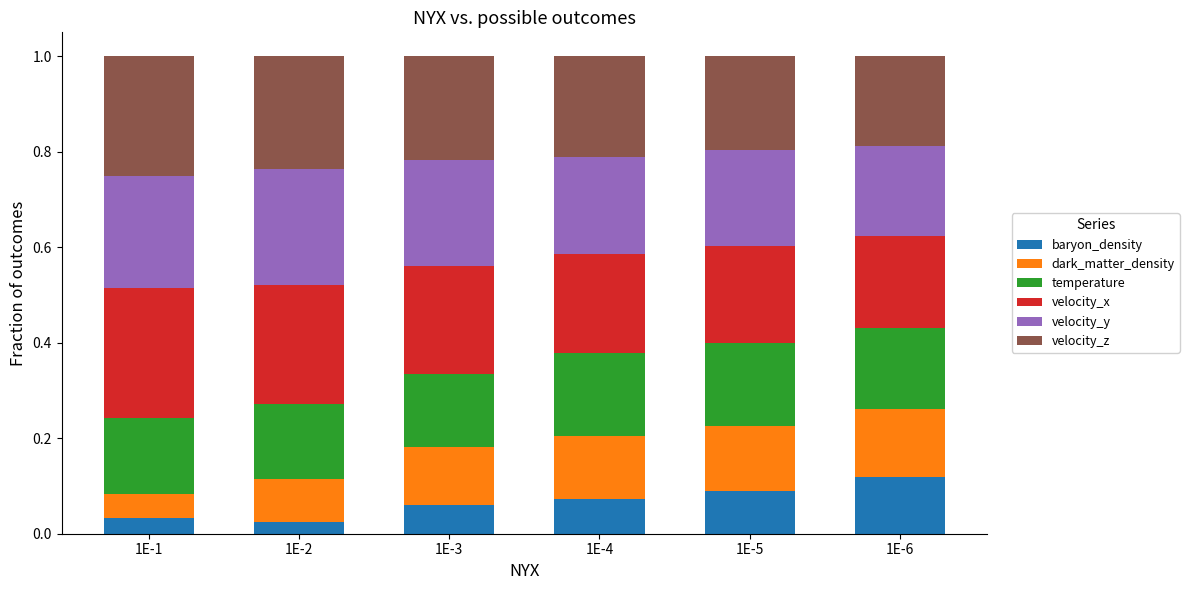

What is the total value across all series at 1E-1?

1.0